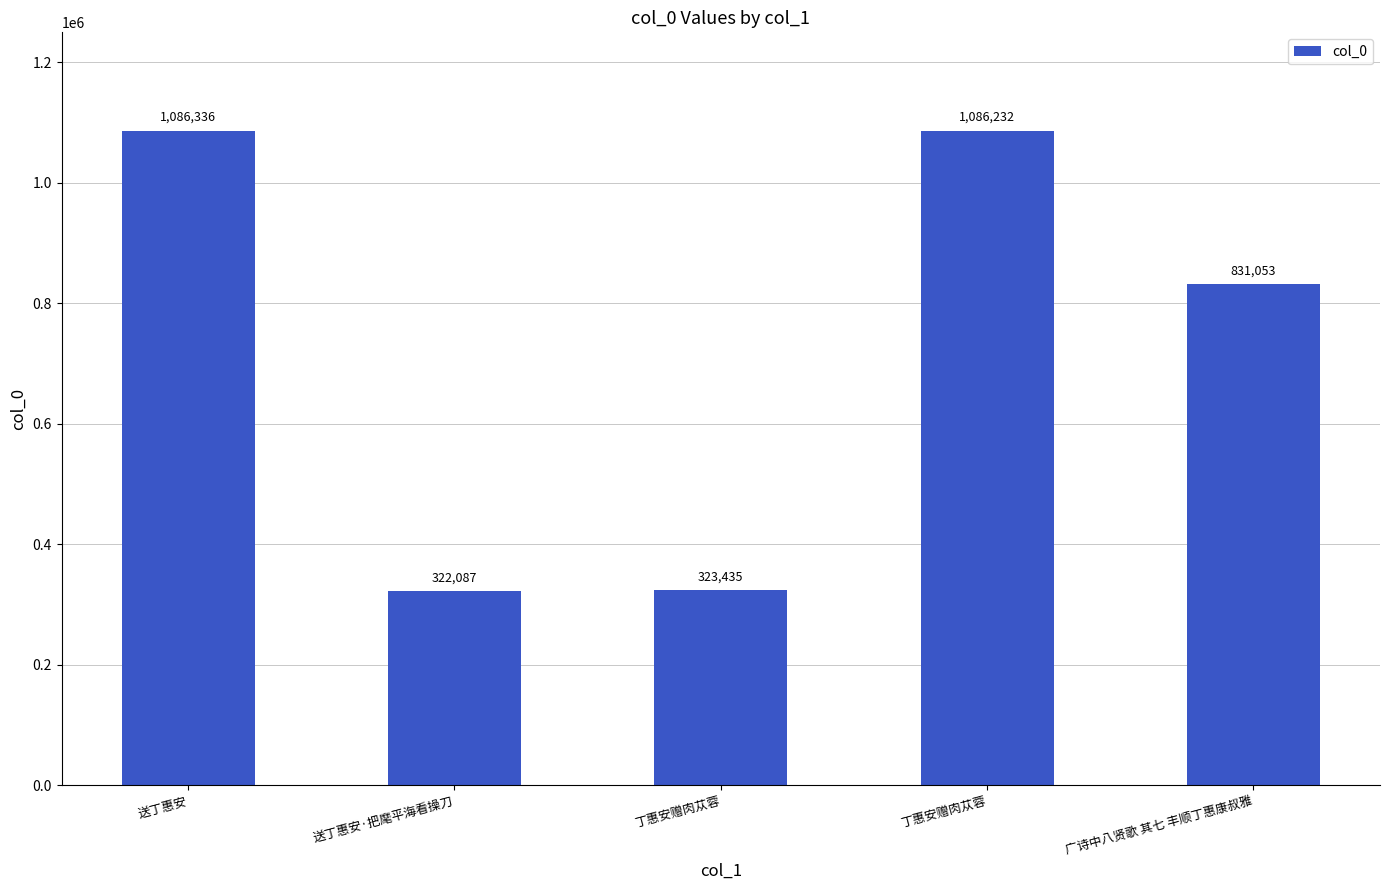

How many bars are there in total?

5